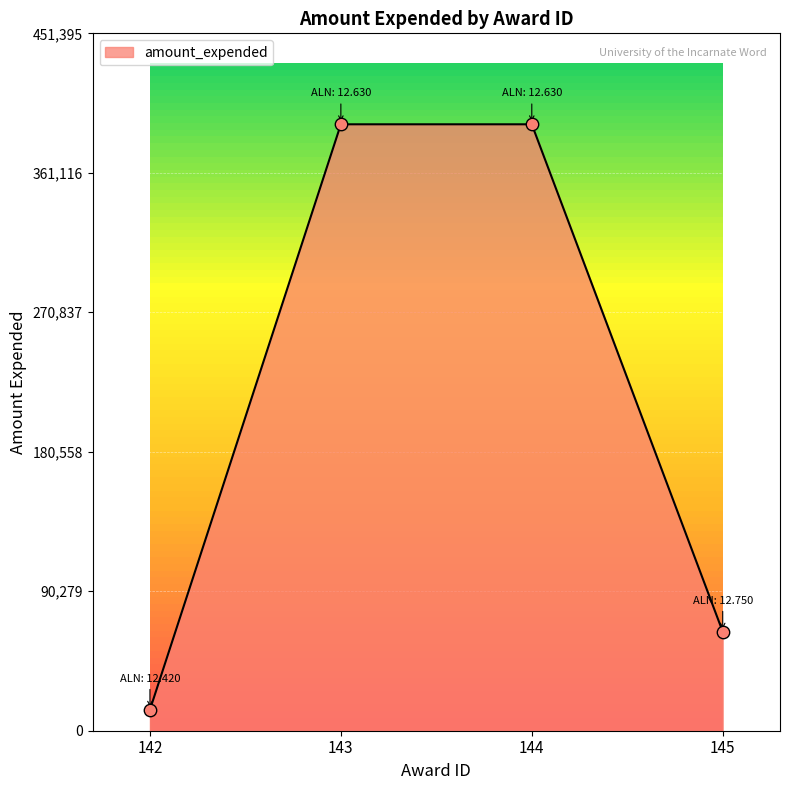

What is the ratio of the value at 142 to the value at 145?

0.2